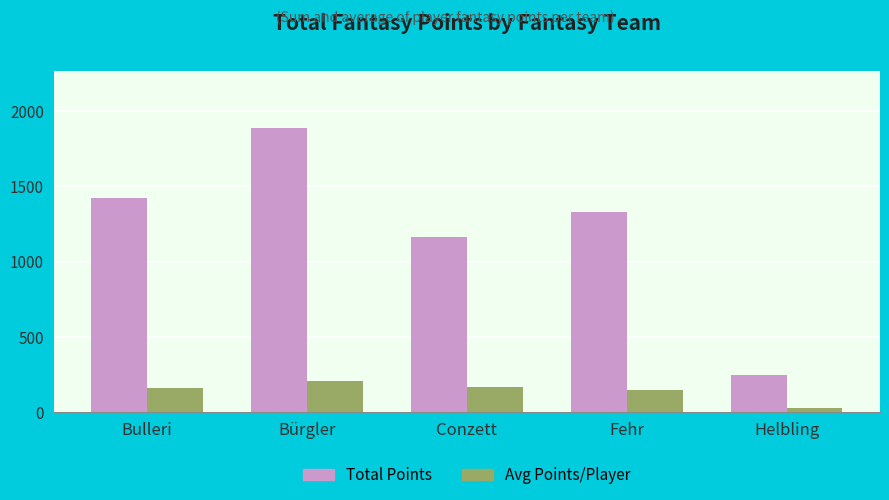

How many bars are there in total?

10